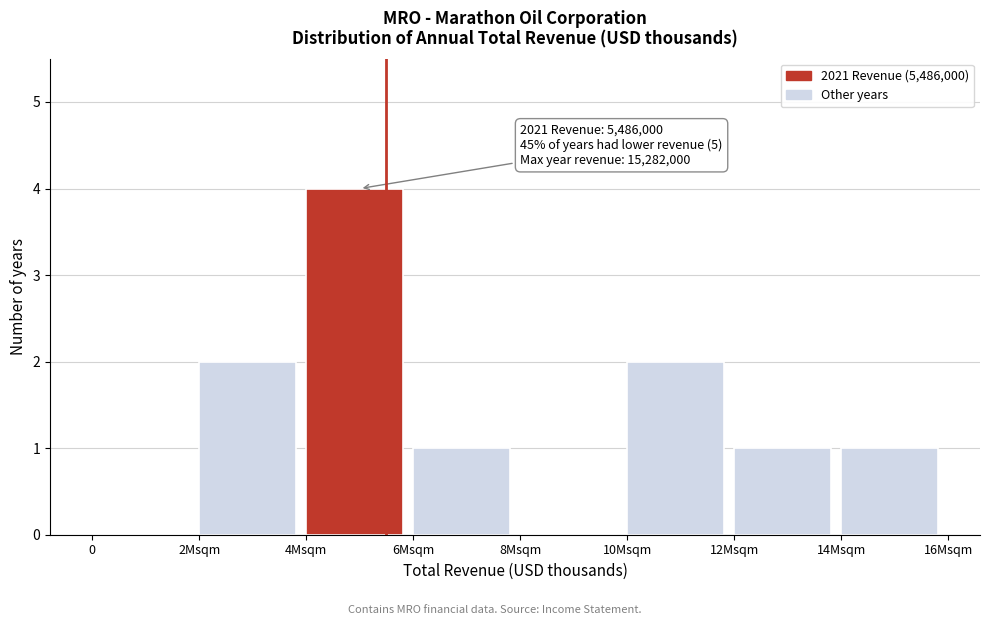

Reading left to right, transcribe all the data shown in this chart.

0=0	2Msqm=2	4Msqm=4	6Msqm=1	8Msqm=0	10Msqm=2	12Msqm=1	14Msqm=1